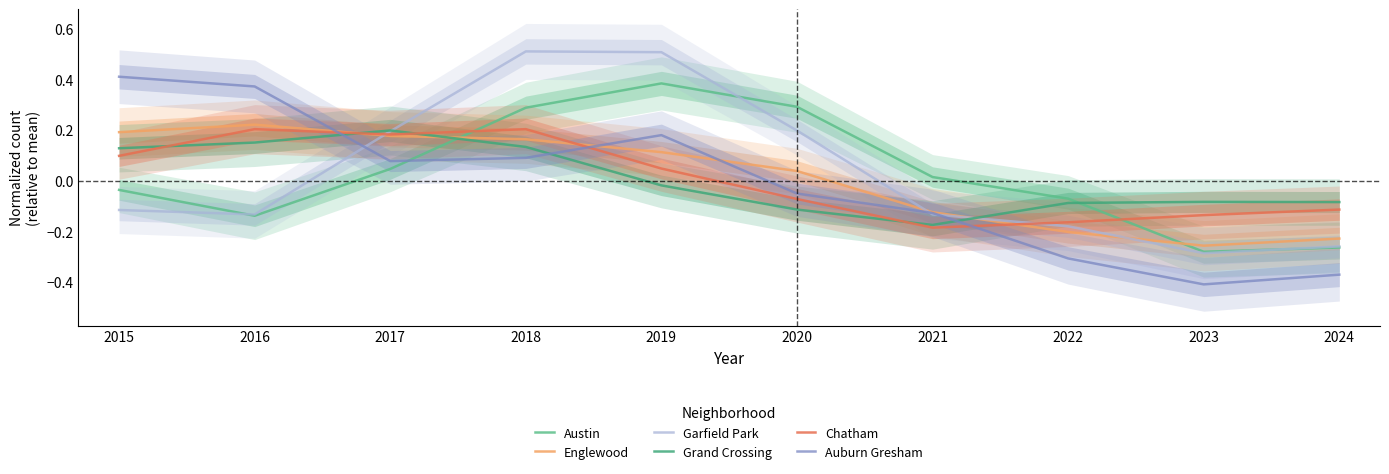

How many positive values does the Garfield Park series have?

4